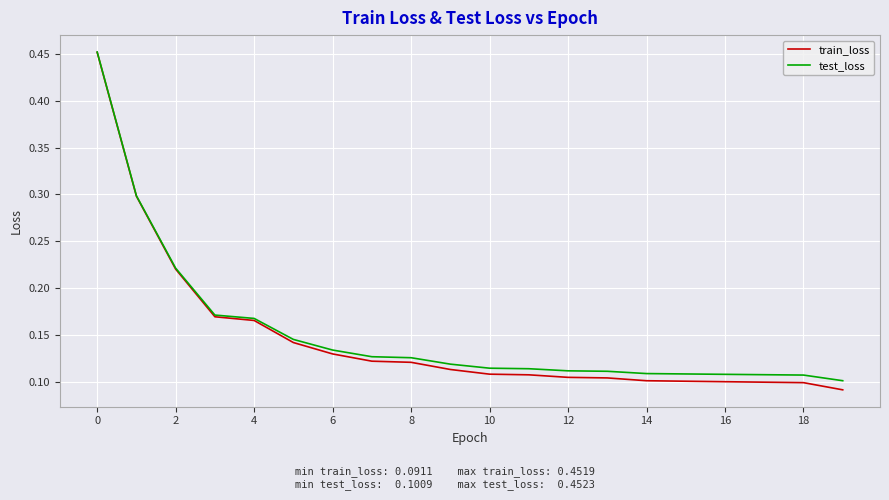

Which series has the widest spread of values?

train_loss